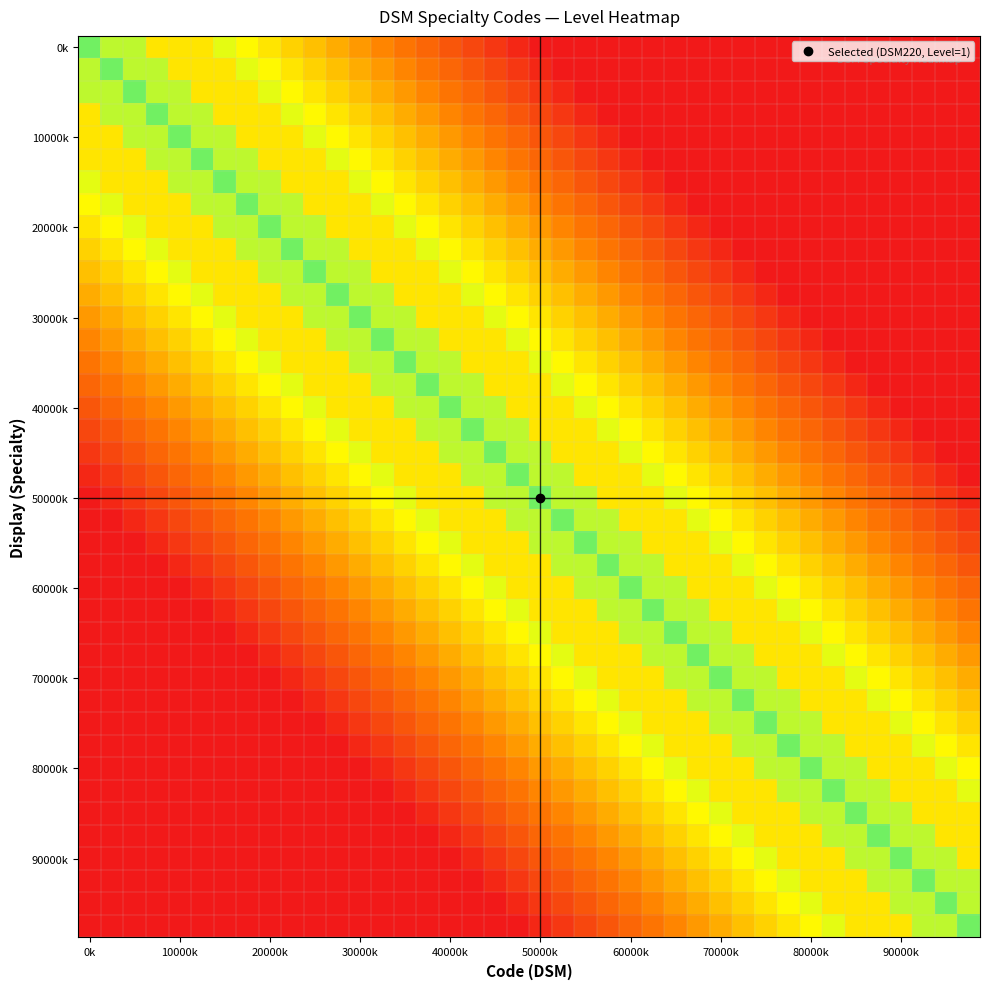

At how many categories does at least one series exceed 0?

40